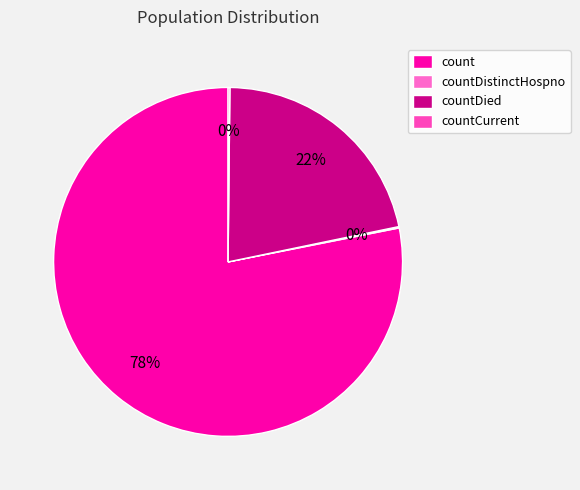

Is it true that count is 78% of the pie?

True